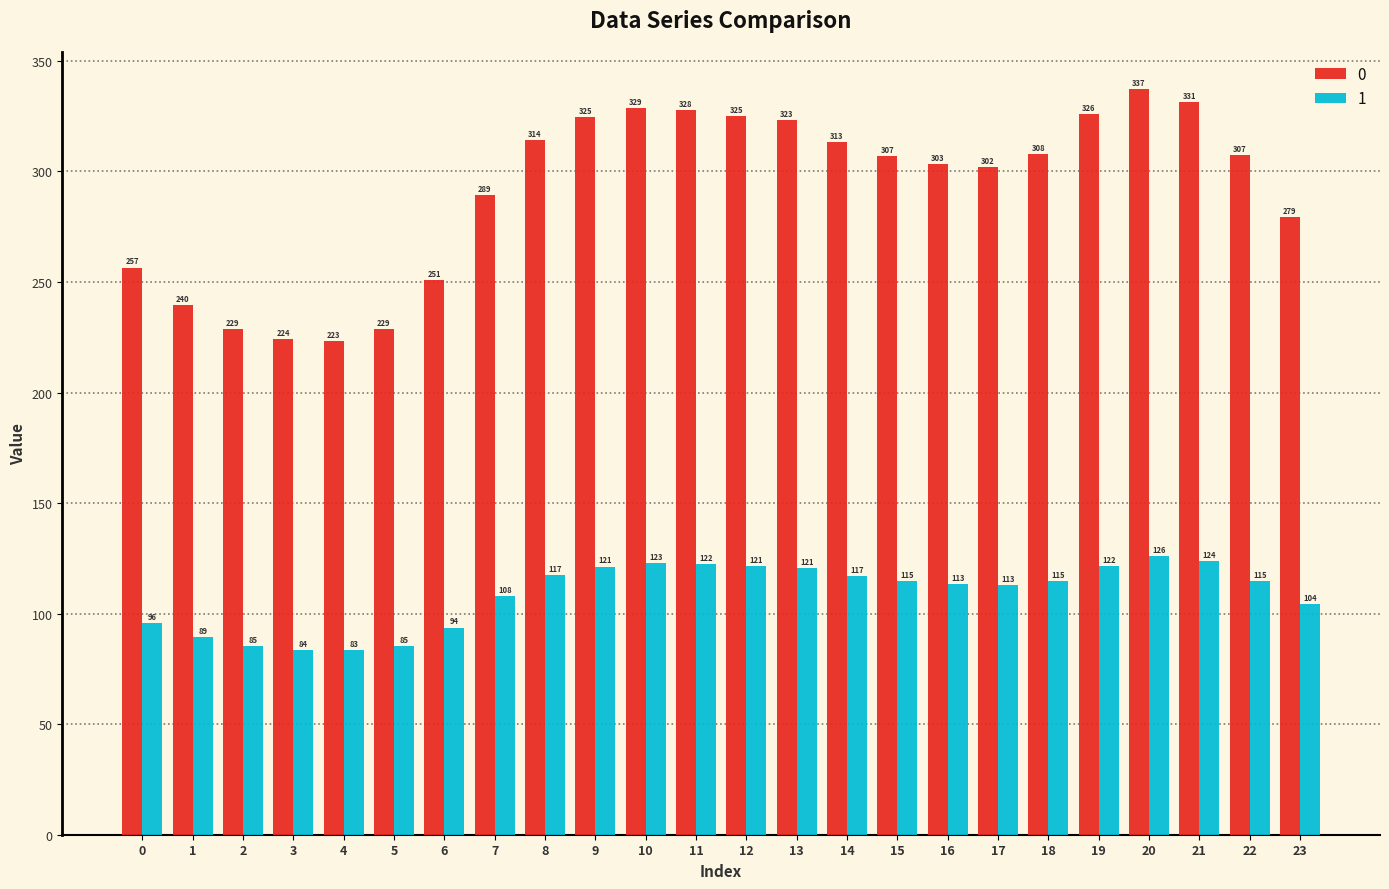

How many values in the 0 series exceed 307?

13